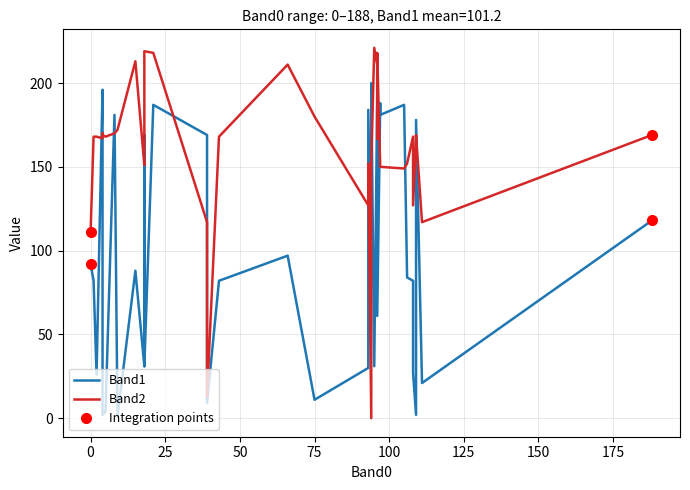

List the series in order of their overall mean, highest first.

Band2, Band1